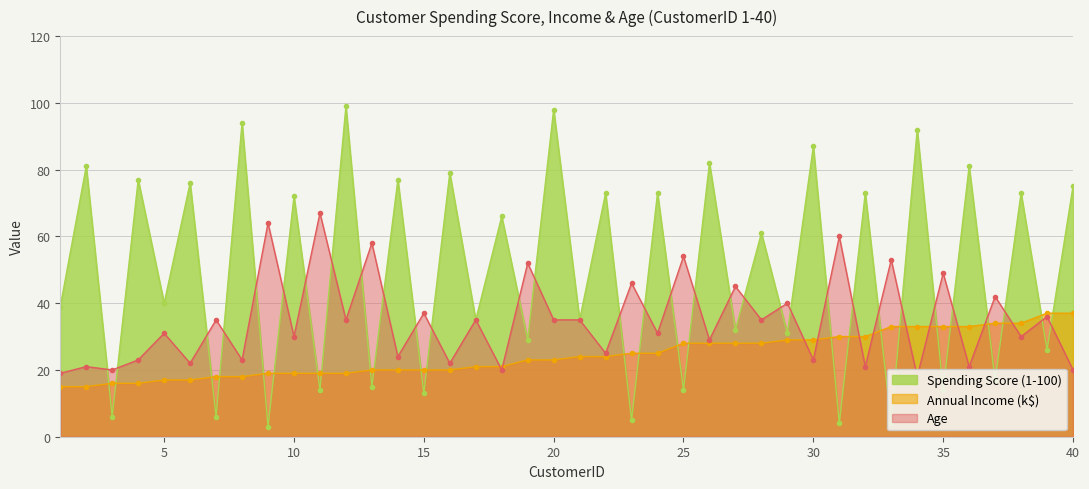

Reading left to right, transcribe all the data shown in this chart.

Spending Score (1-100): 1=39	2=81	3=6	4=77	5=40	6=76	7=6	8=94	9=3	10=72	11=14	12=99	13=15	14=77	15=13	16=79	17=35	18=66	19=29	20=98	21=35	22=73	23=5	24=73	25=14	26=82	27=32	28=61	29=31	30=87	31=4	32=73	33=4	34=92	35=14	36=81	37=17	38=73	39=26	40=75
Annual Income (k$): 1=15	2=15	3=16	4=16	5=17	6=17	7=18	8=18	9=19	10=19	11=19	12=19	13=20	14=20	15=20	16=20	17=21	18=21	19=23	20=23	21=24	22=24	23=25	24=25	25=28	26=28	27=28	28=28	29=29	30=29	31=30	32=30	33=33	34=33	35=33	36=33	37=34	38=34	39=37	40=37
Age: 1=19	2=21	3=20	4=23	5=31	6=22	7=35	8=23	9=64	10=30	11=67	12=35	13=58	14=24	15=37	16=22	17=35	18=20	19=52	20=35	21=35	22=25	23=46	24=31	25=54	26=29	27=45	28=35	29=40	30=23	31=60	32=21	33=53	34=18	35=49	36=21	37=42	38=30	39=36	40=20